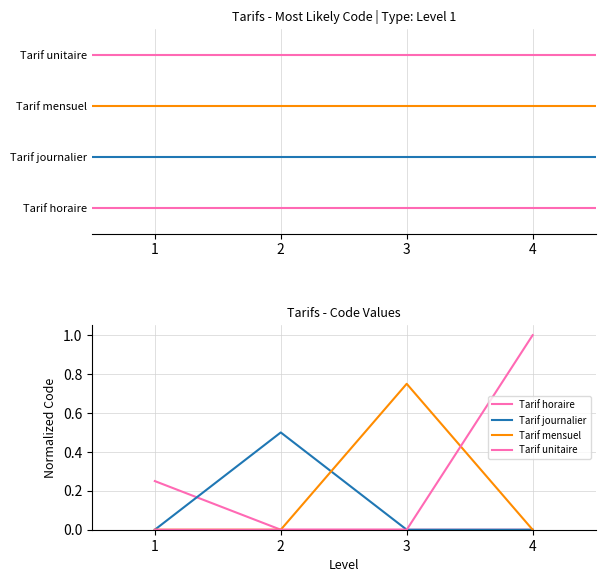

Is this an area chart (filled region under the line)?

No